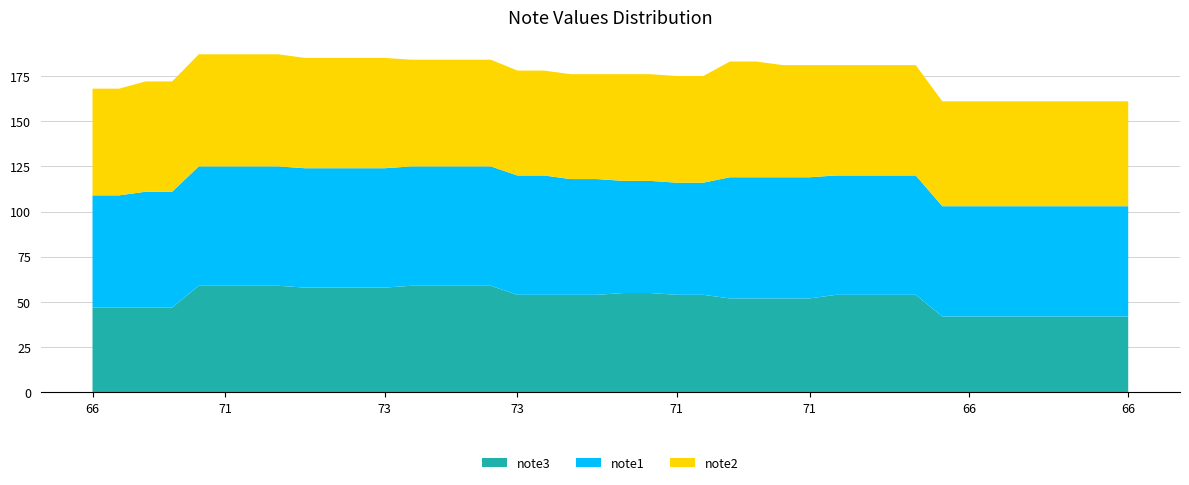

Reading left to right, what are all the values shown in this chart?

note3: 0=47	1=47	2=47	3=47	4=59	5=59	6=59	7=59	8=58	9=58	10=58	11=58	12=59	13=59	14=59	15=59	16=54	17=54	18=54	19=54	20=55	21=55	22=54	23=54	24=52	25=52	26=52	27=52	28=54	29=54	30=54	31=54	32=42	33=42	34=42	35=42	36=42	37=42	38=42	39=42
note1: 0=62	1=62	2=64	3=64	4=66	5=66	6=66	7=66	8=66	9=66	10=66	11=66	12=66	13=66	14=66	15=66	16=66	17=66	18=64	19=64	20=62	21=62	22=62	23=62	24=67	25=67	26=67	27=67	28=66	29=66	30=66	31=66	32=61	33=61	34=61	35=61	36=61	37=61	38=61	39=61
note2: 0=59	1=59	2=61	3=61	4=62	5=62	6=62	7=62	8=61	9=61	10=61	11=61	12=59	13=59	14=59	15=59	16=58	17=58	18=58	19=58	20=59	21=59	22=59	23=59	24=64	25=64	26=62	27=62	28=61	29=61	30=61	31=61	32=58	33=58	34=58	35=58	36=58	37=58	38=58	39=58